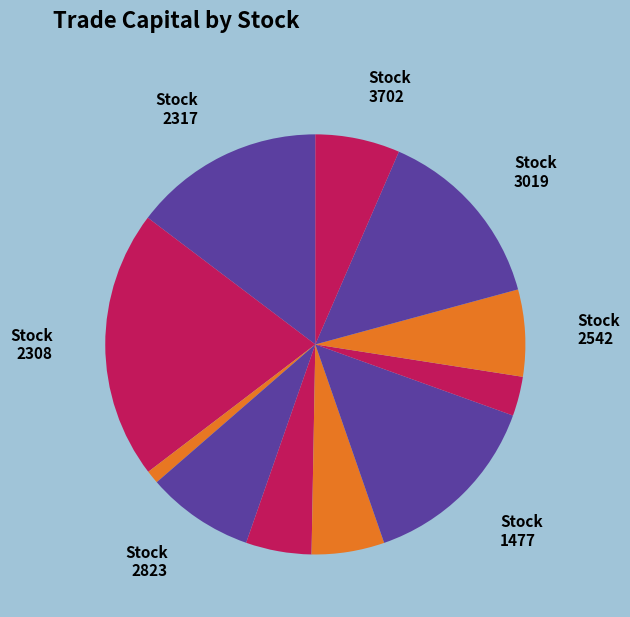

How many slices are in this pie chart?

11